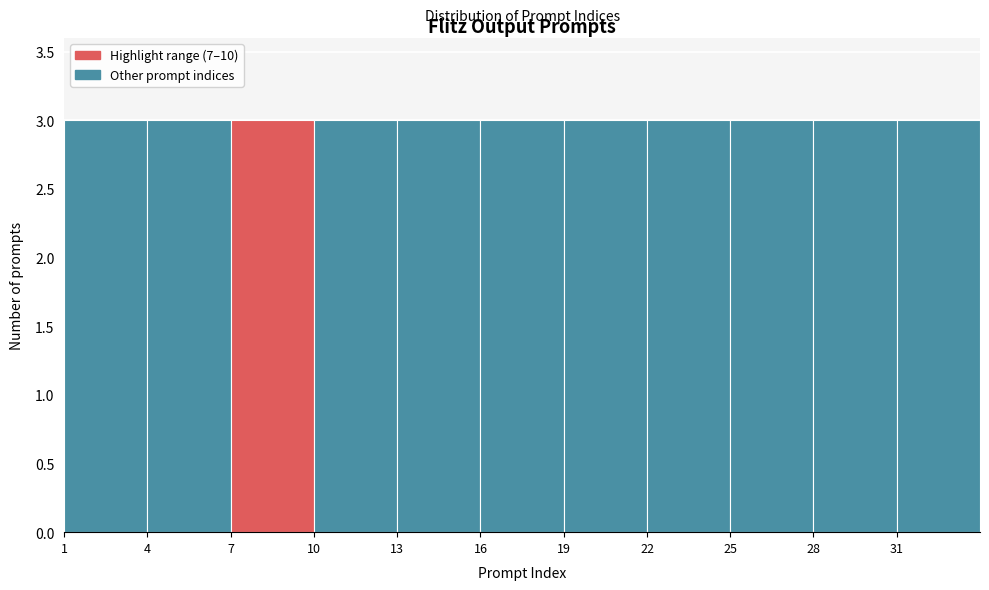

Reading left to right, transcribe this chart: for each bar, give the range it covers on the x-axis and its height. The values are not printed on the chart, so give them approximately, as read against the axis.

1 to 4: 3
4 to 7: 3
7 to 10: 3
10 to 13: 3
13 to 16: 3
16 to 19: 3
19 to 22: 3
22 to 25: 3
25 to 28: 3
28 to 31: 3
31 to 34: 3